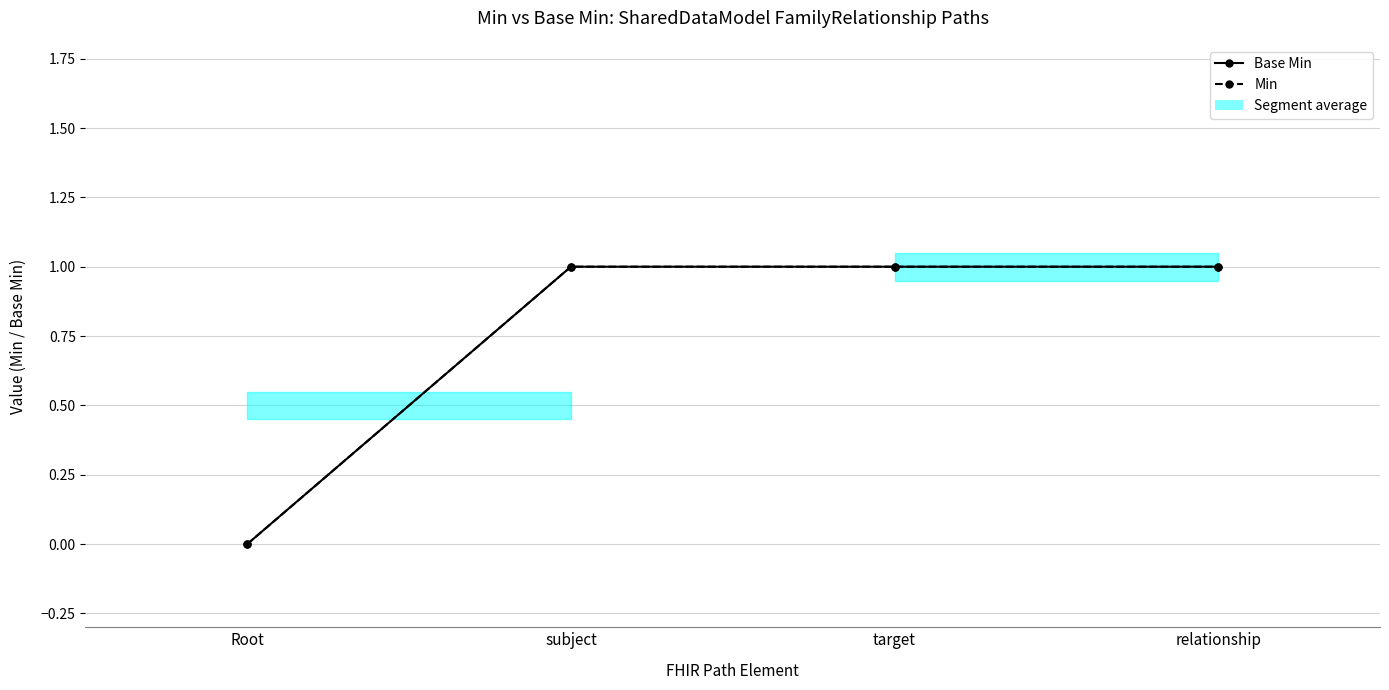

Reading left to right, transcribe all the data shown in this chart.

Base Min: 0	1	1	1
Min: 0	1	1	1